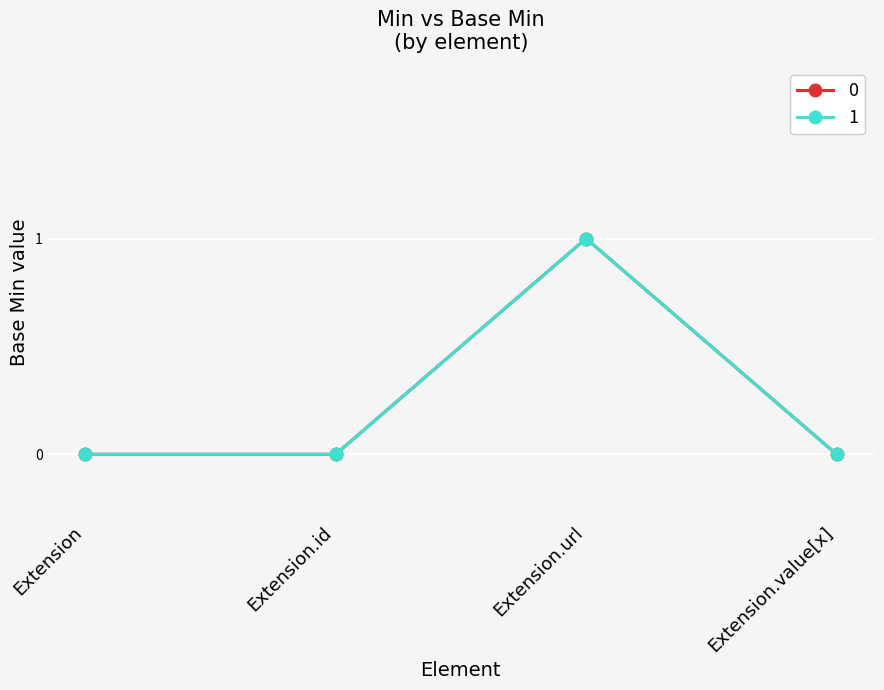

Is this an area chart (filled region under the line)?

No